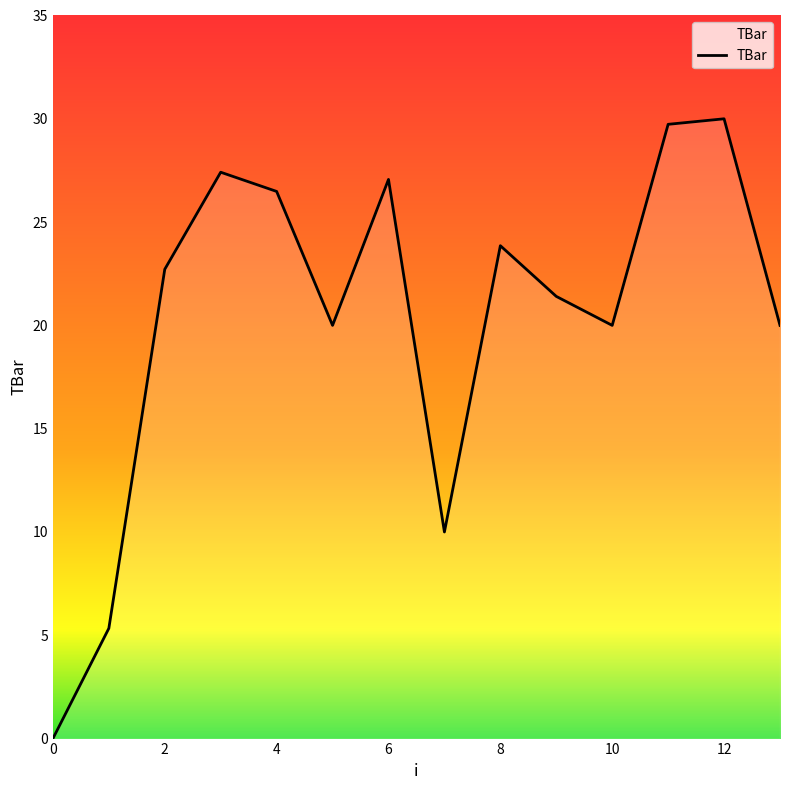

What is the difference between the maximum and minimum values?

30.0